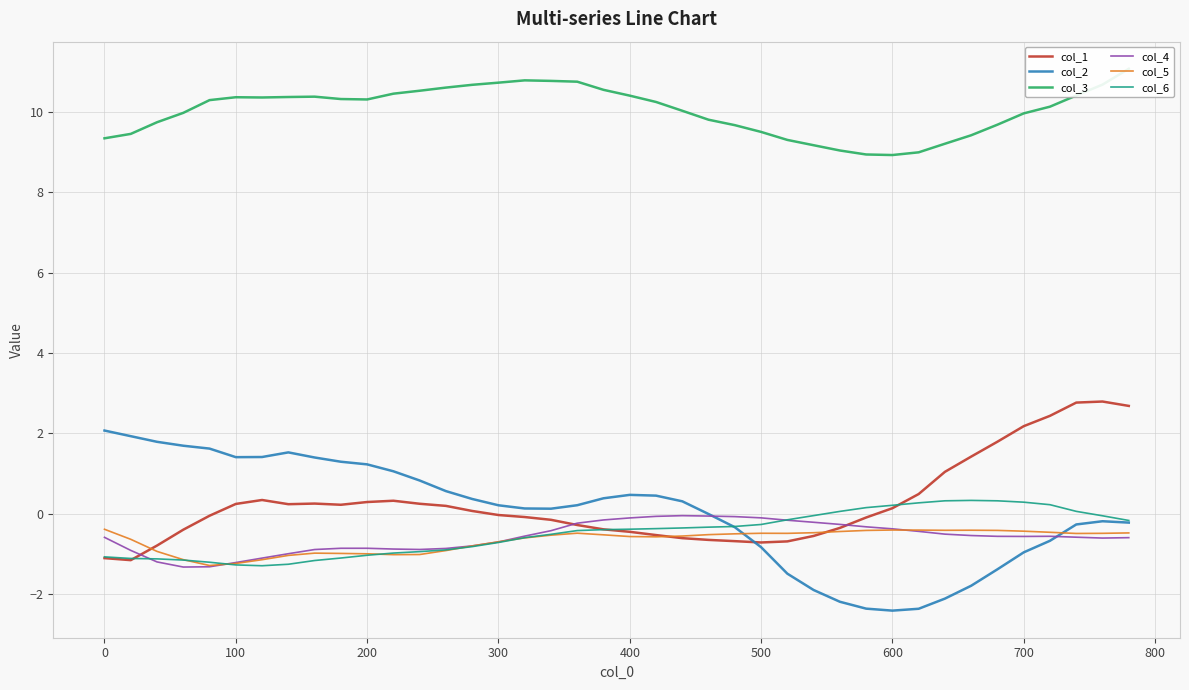

Is this an area chart (filled region under the line)?

No